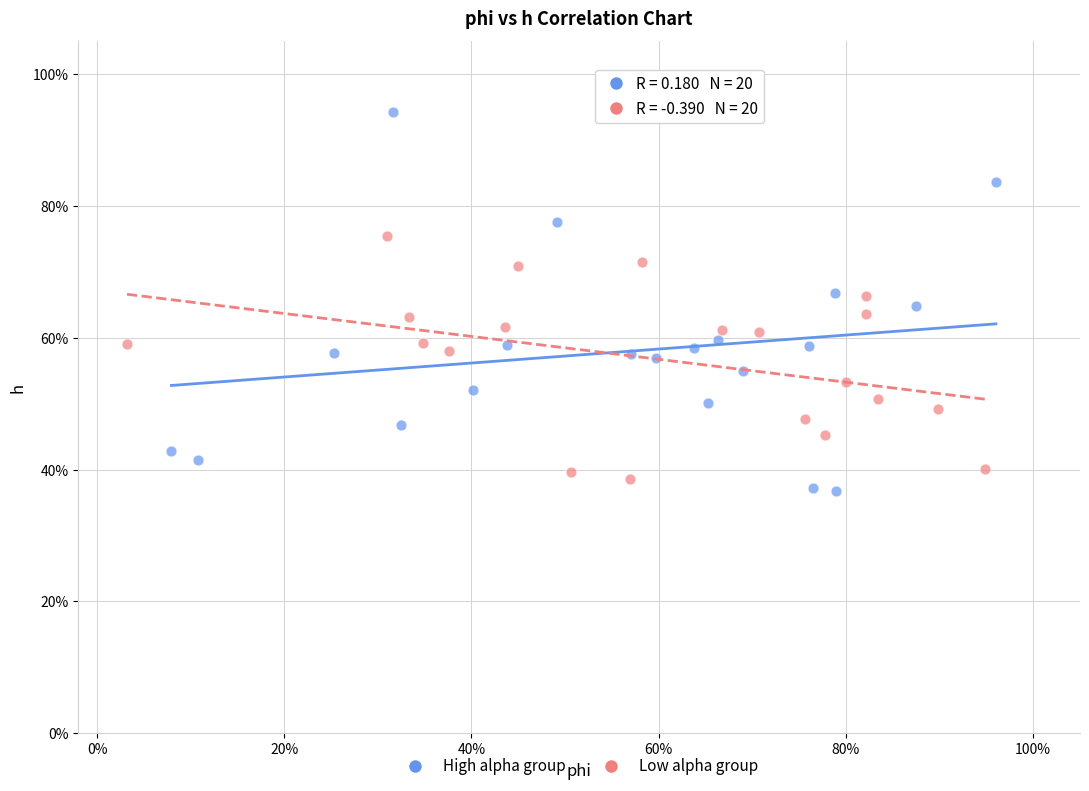

What are all the series names shown in the legend?

High alpha group, Low alpha group